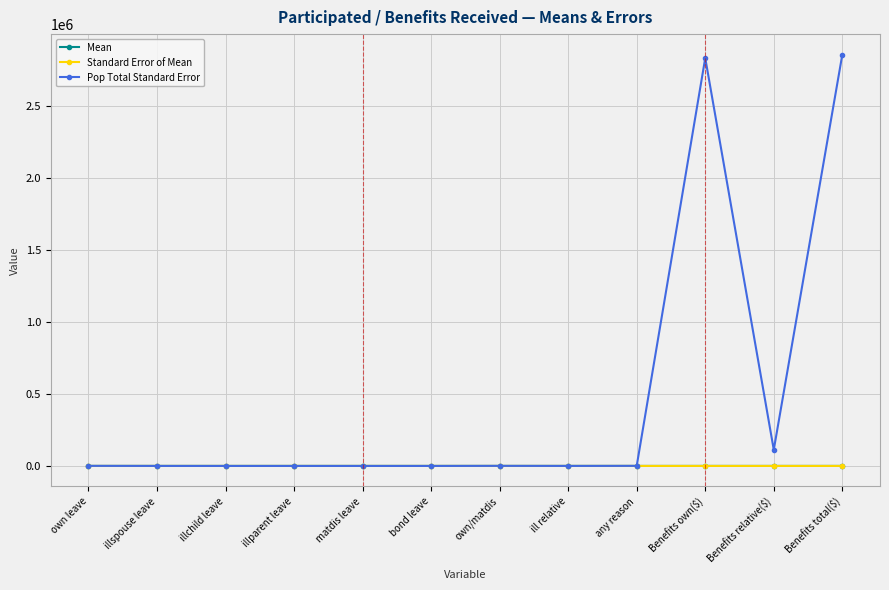

Which series has the largest total across all categories?

Pop Total Standard Error